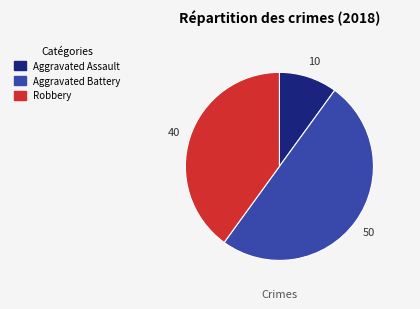

How many slices are in this pie chart?

3